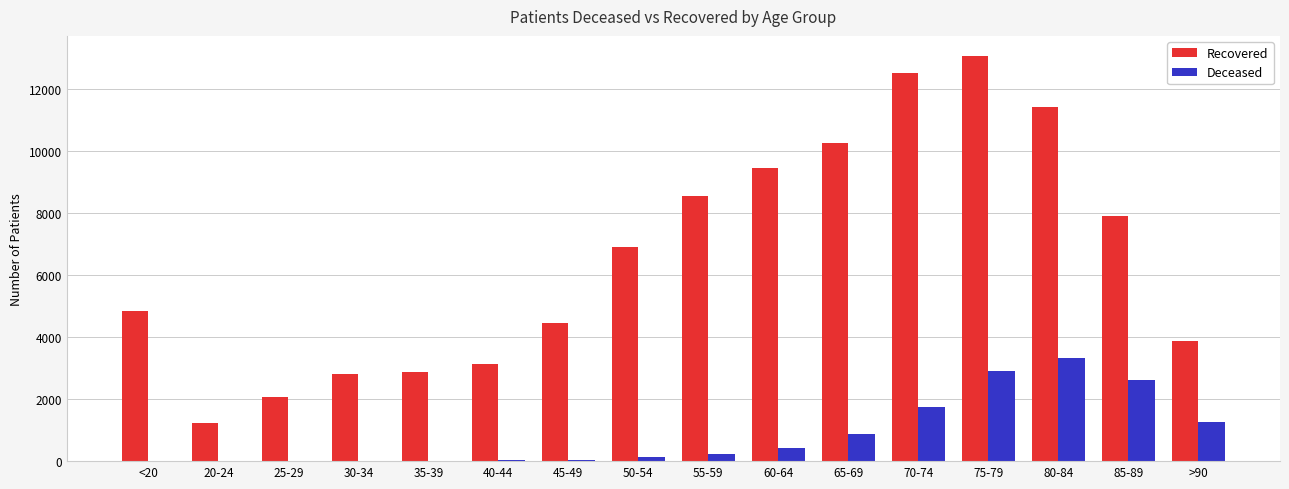

Which series has the widest spread of values?

Recovered